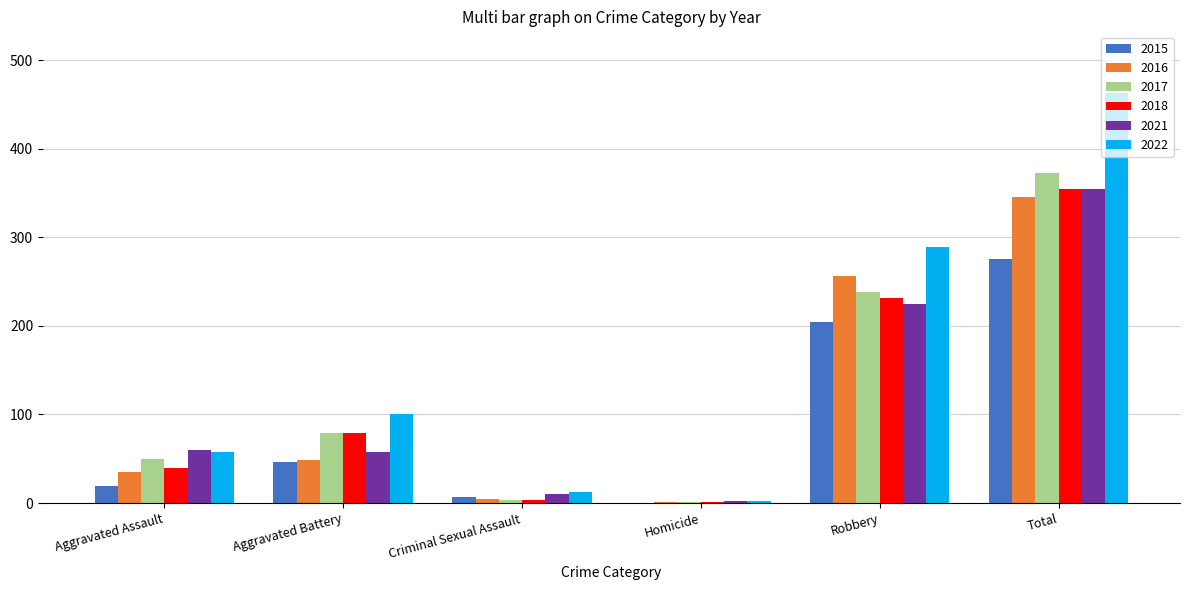

At which label does 2021 reach its peak?

Total